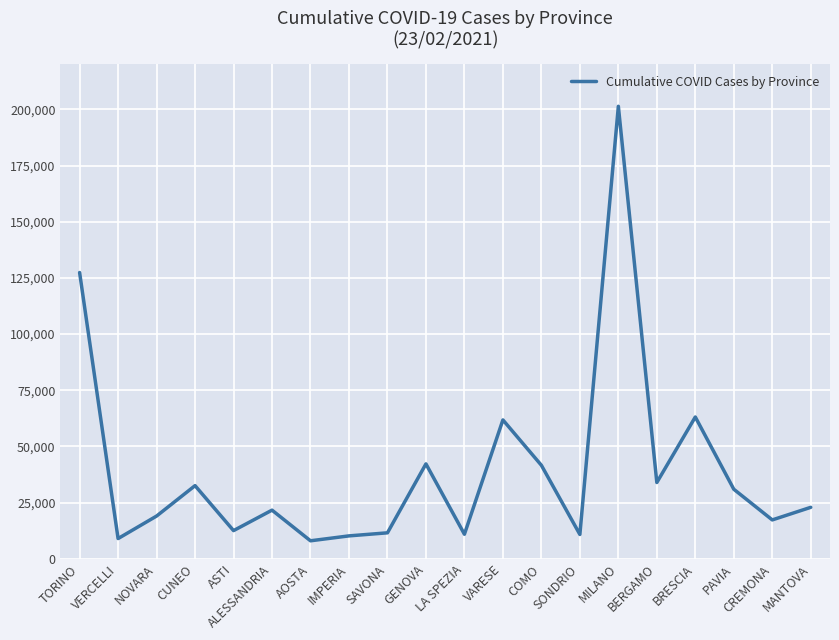

What is the minimum value shown in the chart?

7996